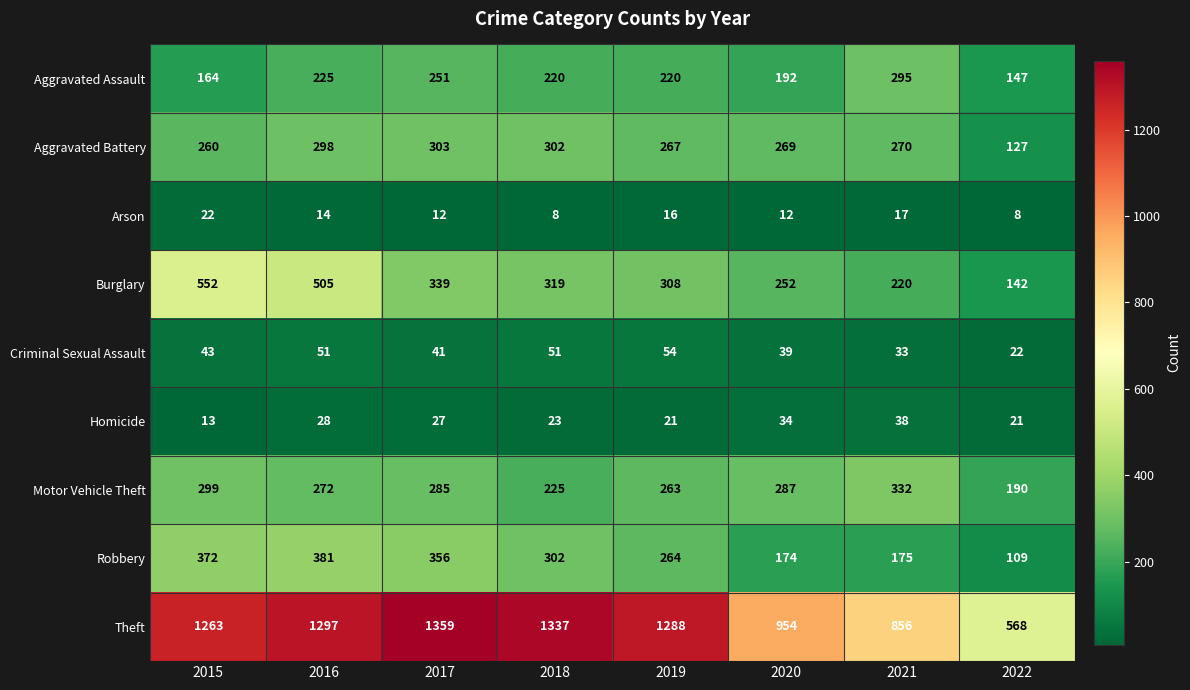

What is the difference between the second highest and minimum values in the Aggravated Assault series?

104